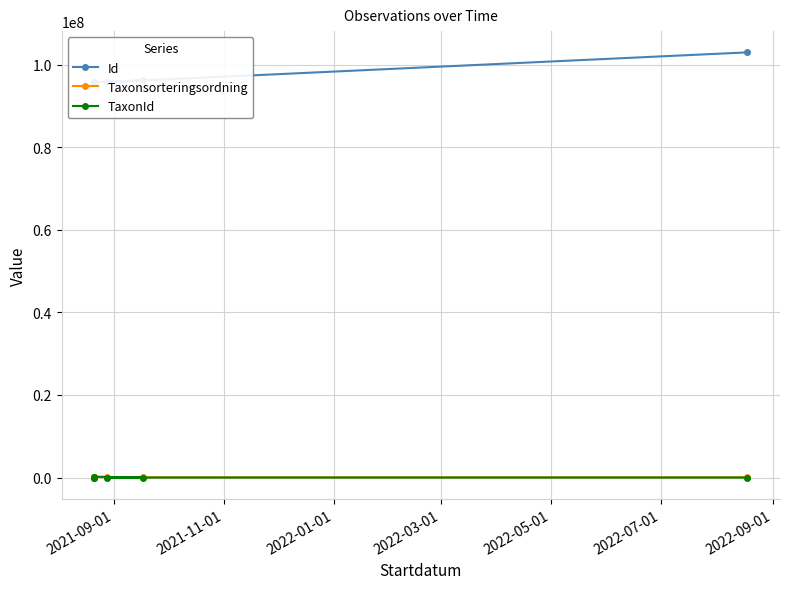

How many values in the Id series are below 95756212?

3